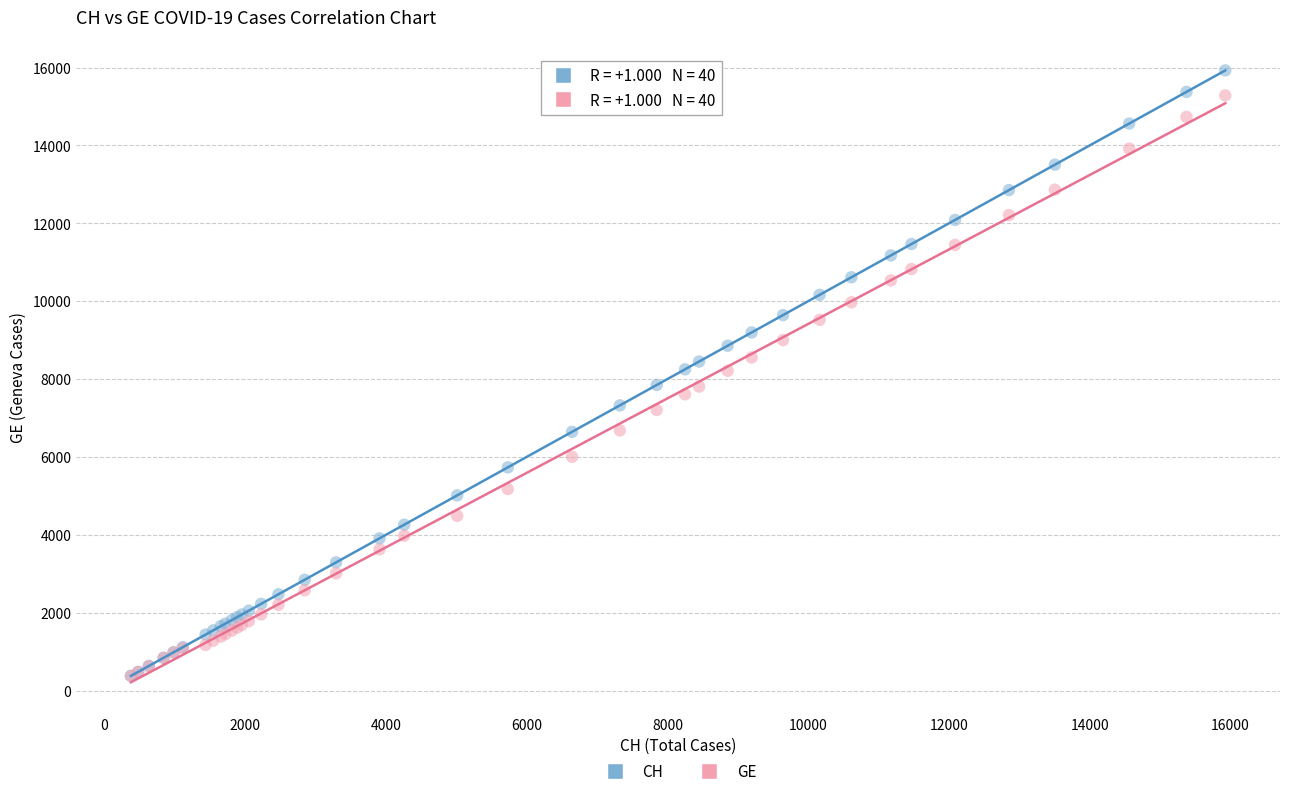

What are all the series names shown in the legend?

CH, GE